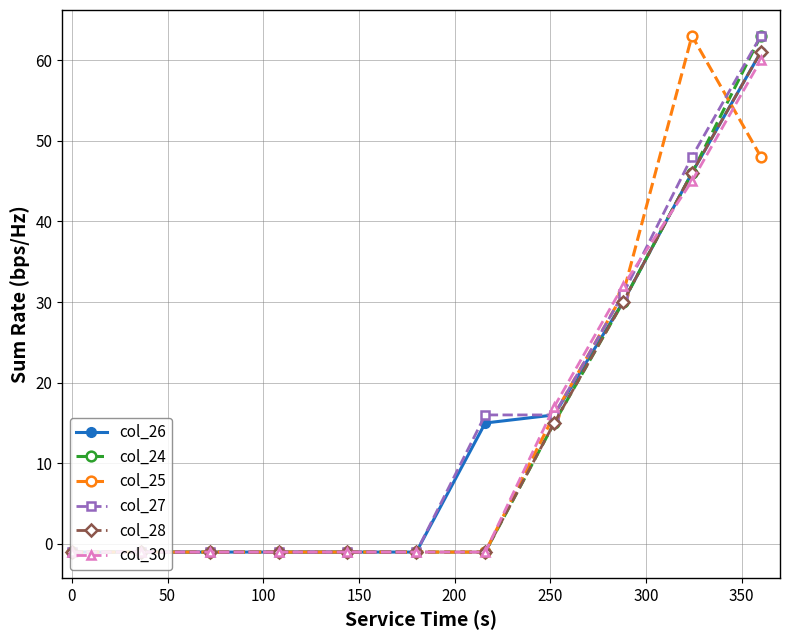

Count the col_24 values in the range -1 to 30.

9